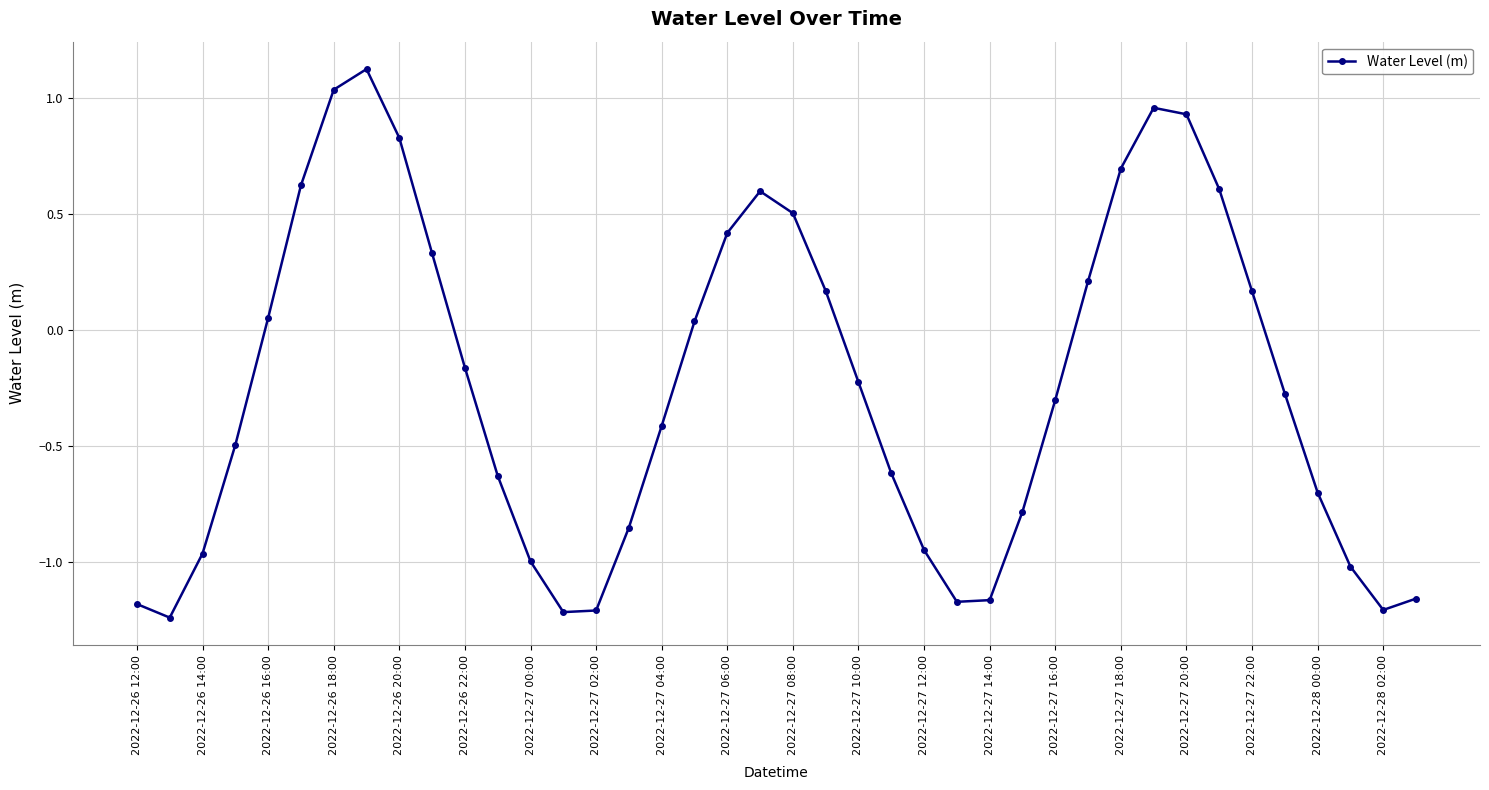

What is the value of the 28th point from the left?

-0.8